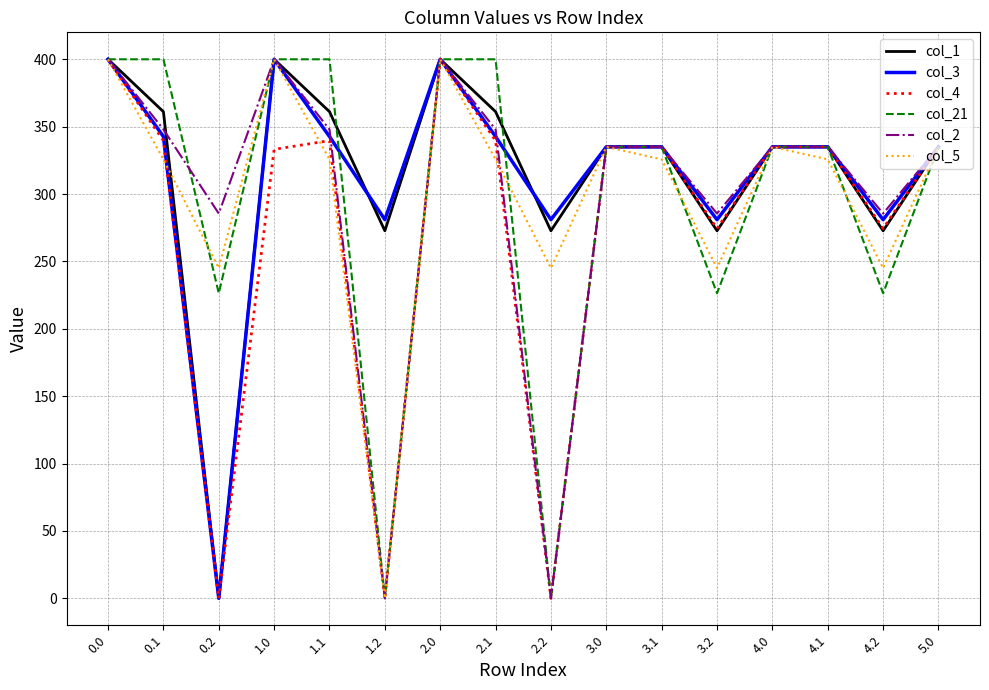

What is the spread (max minus min) of values at 1.0?

66.8